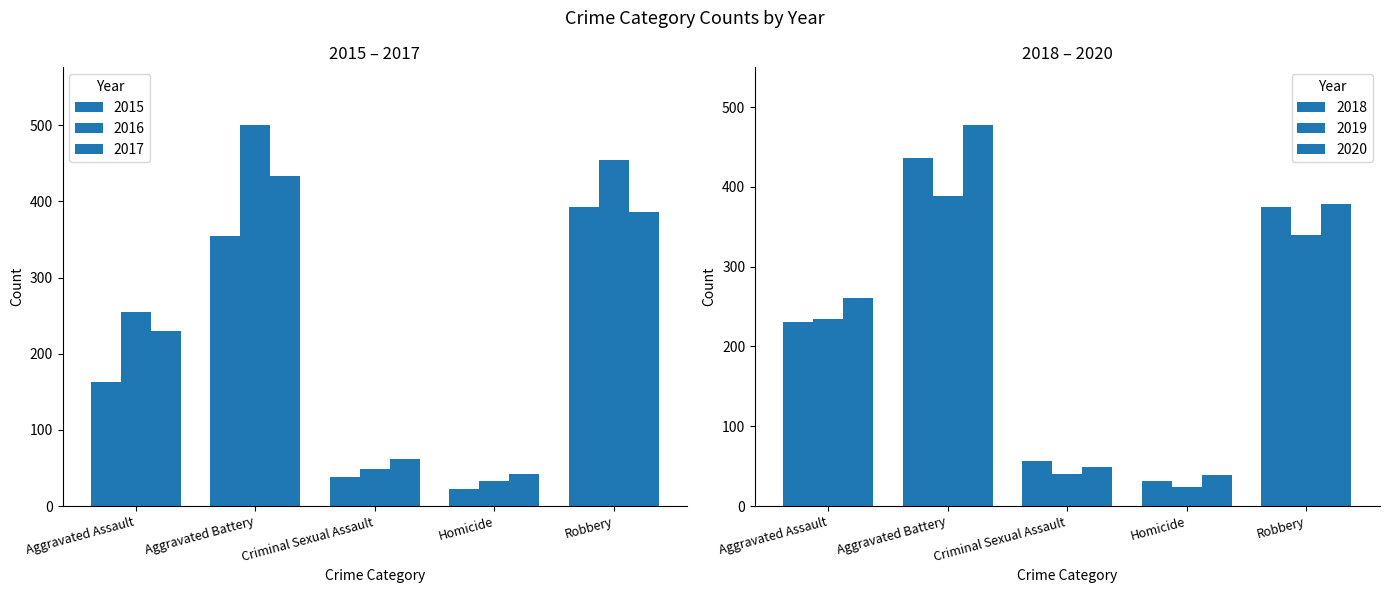

Which has a higher value, Homicide or Robbery?

Robbery